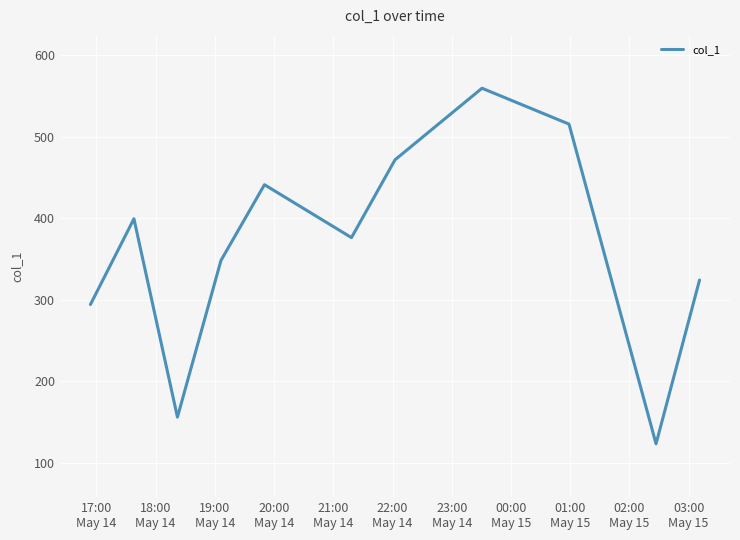

What is the maximum value shown in the chart?

559.7